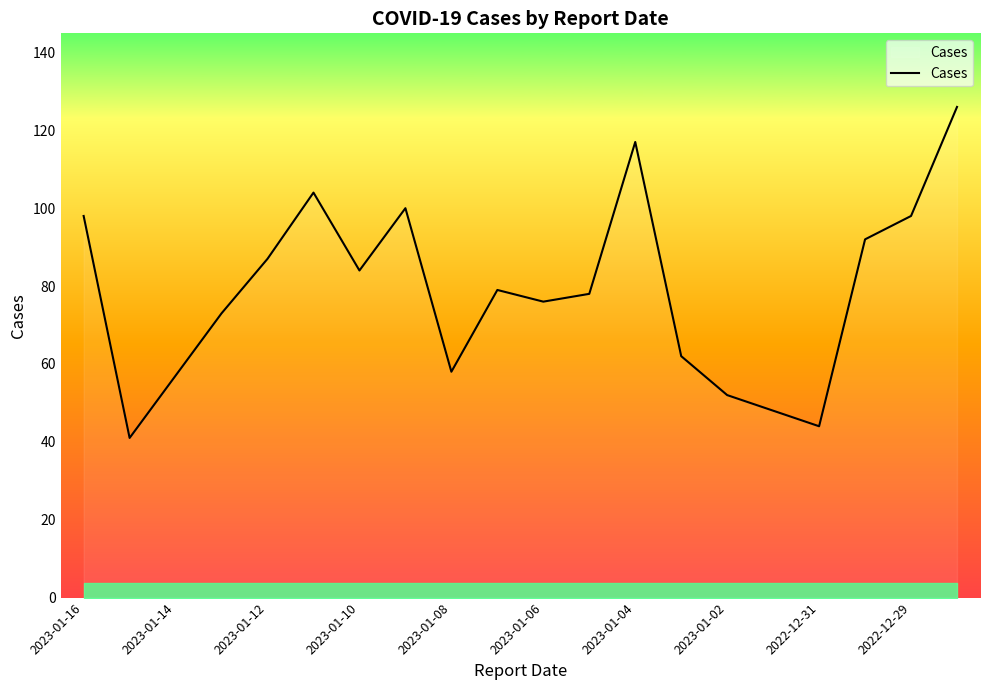

What is the difference between the maximum and minimum values?

85